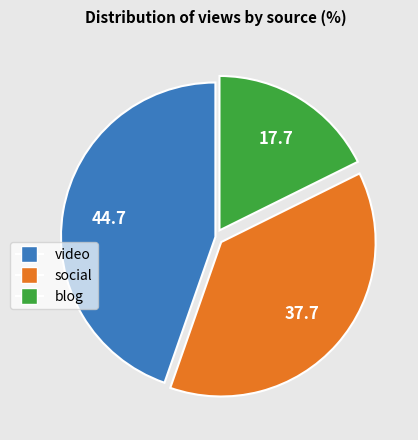

The social slice represents 25% of the pie. True or false?

False